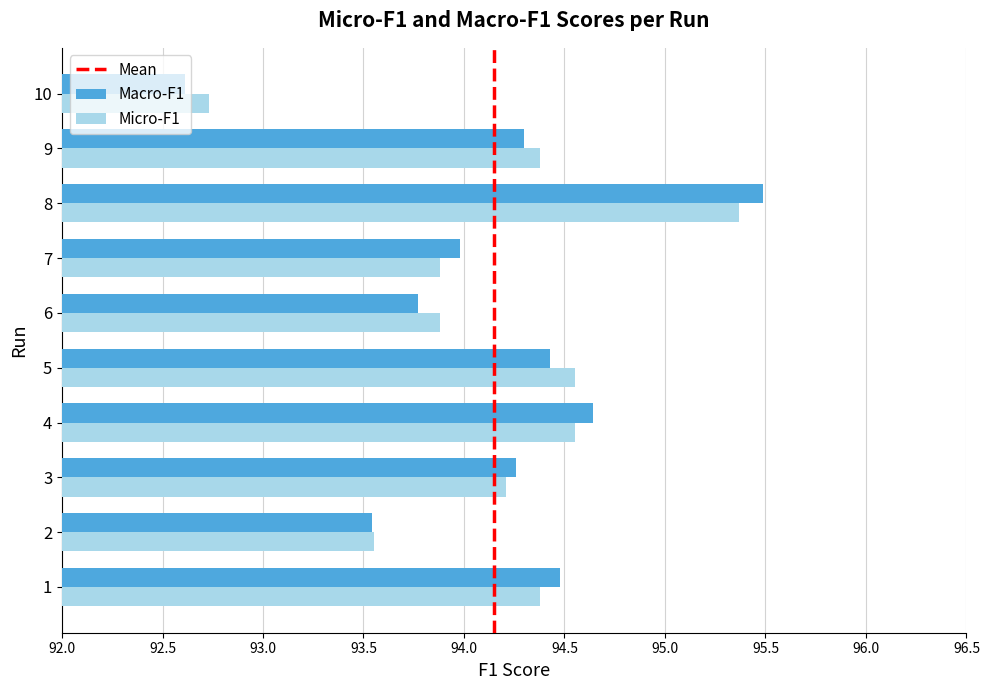

List the labels in order of Macro-F1 value, smallest first.

10, 2, 6, 7, 3, 9, 5, 1, 4, 8